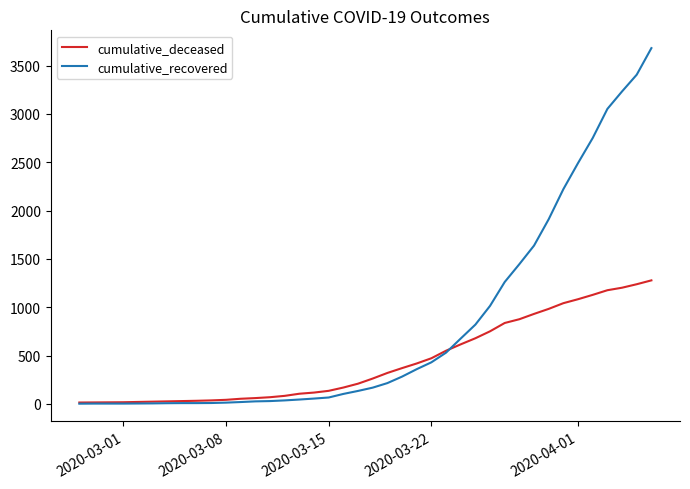

Which series has the largest range (max minus min)?

cumulative_recovered